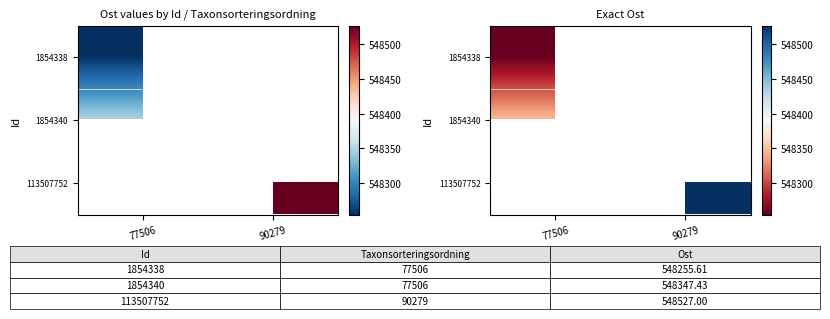

What is the greatest value displayed?

548527.0